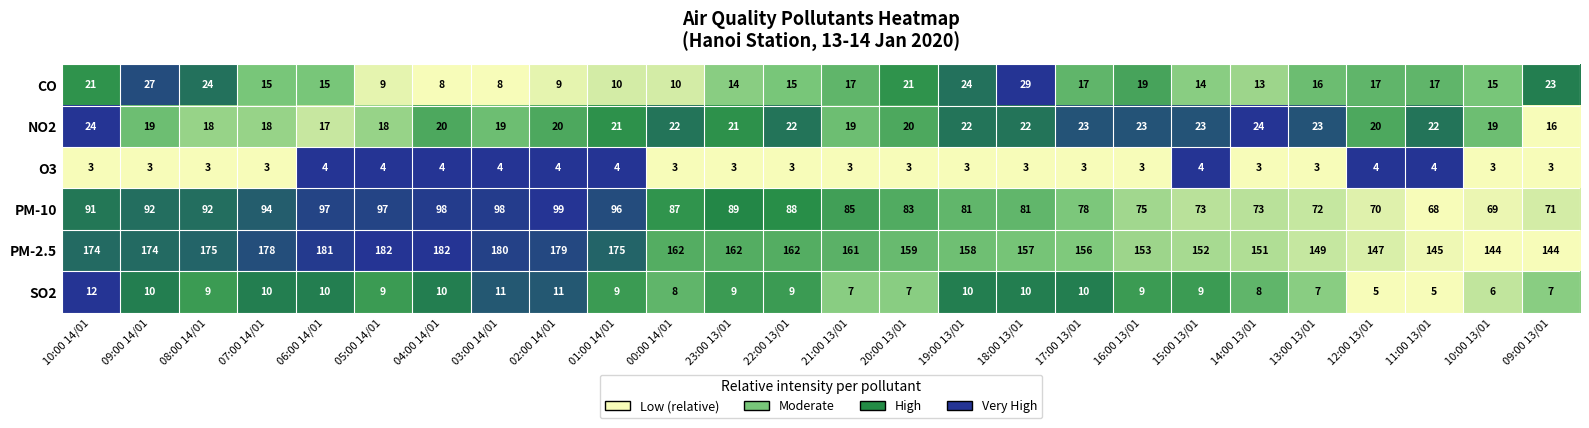

What is the maximum value shown in the chart?

182